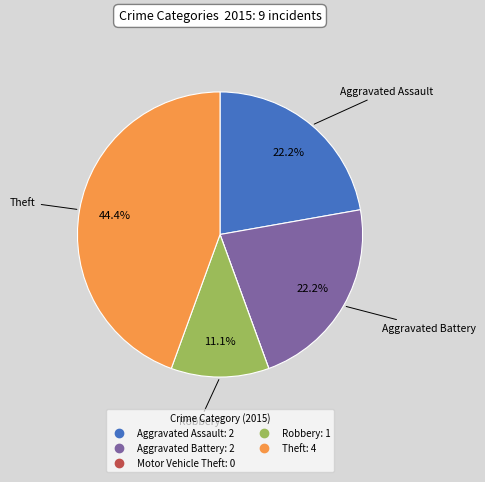

Is there any slice that represents more than half of the pie?

No